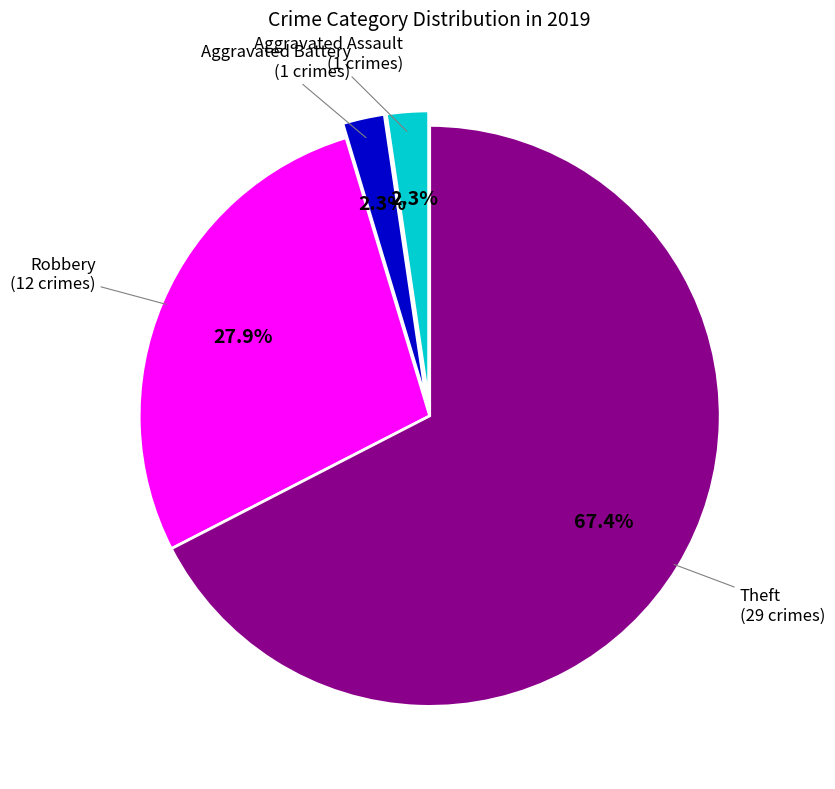

Is there a majority slice in this chart?

Yes